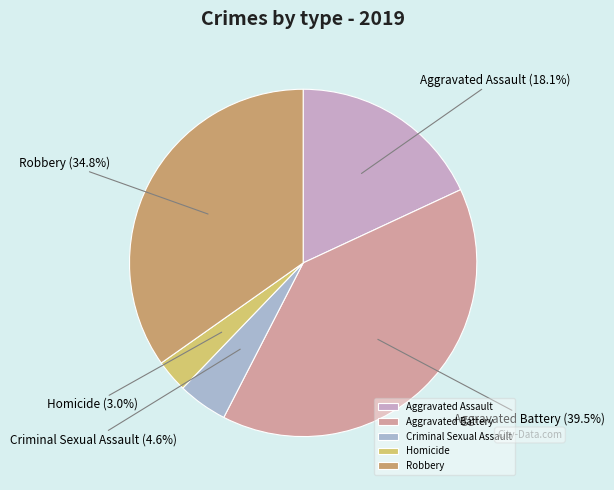

Rank the categories by value from highest to lowest.

Aggravated Battery, Robbery, Aggravated Assault, Criminal Sexual Assault, Homicide